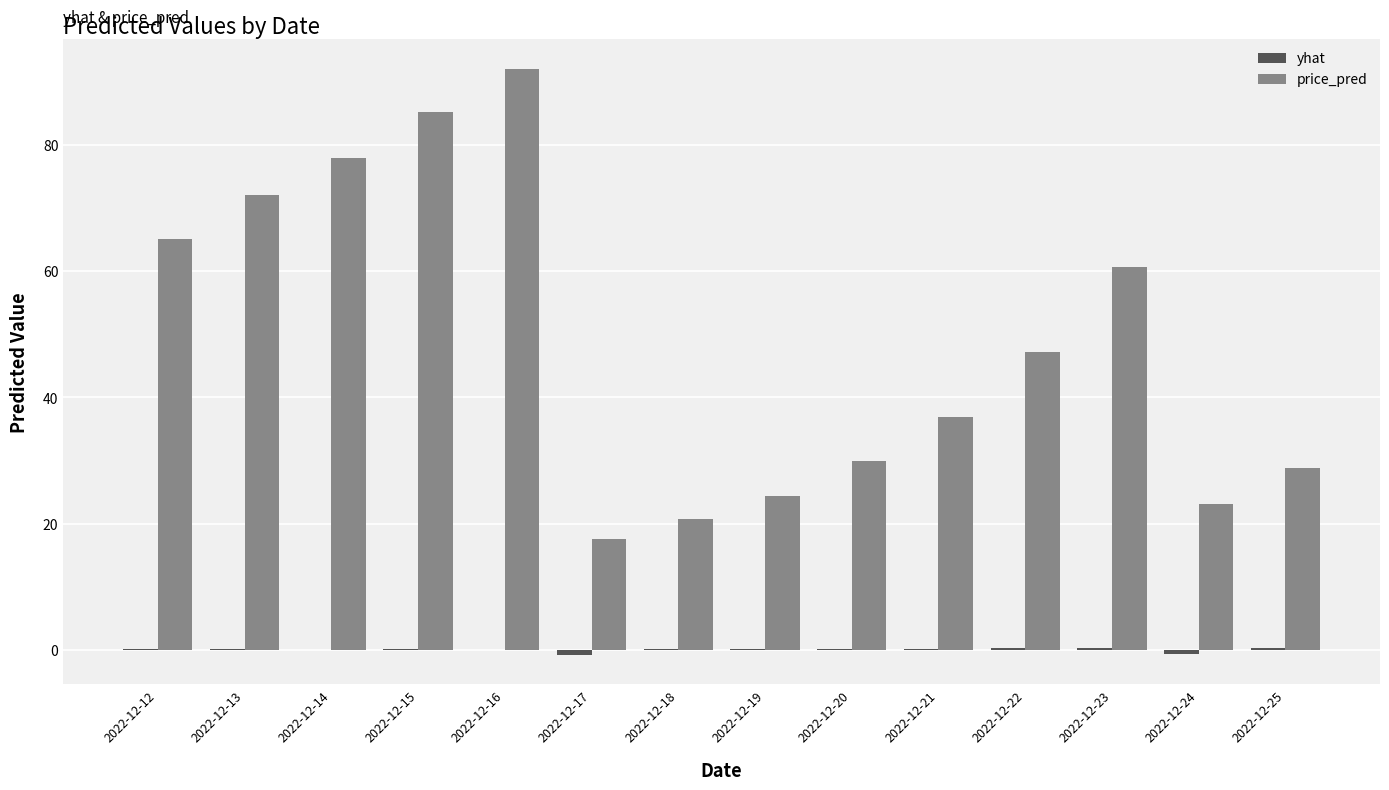

What is the greatest value displayed?

92.1